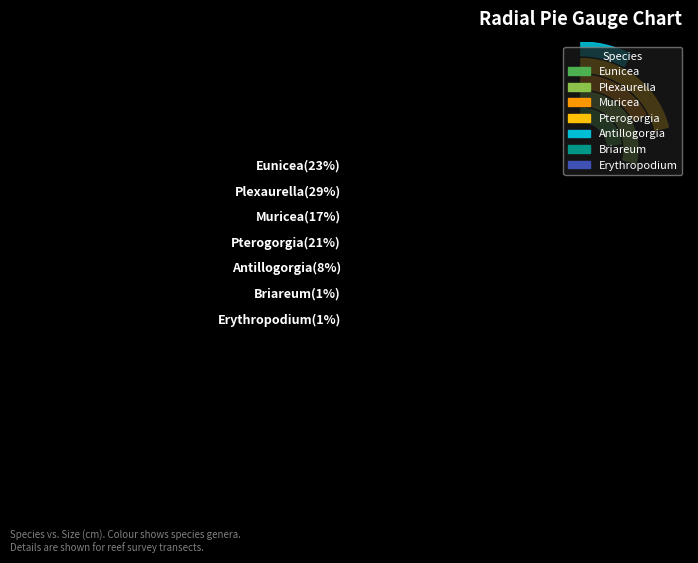

Is there a majority slice in this chart?

No